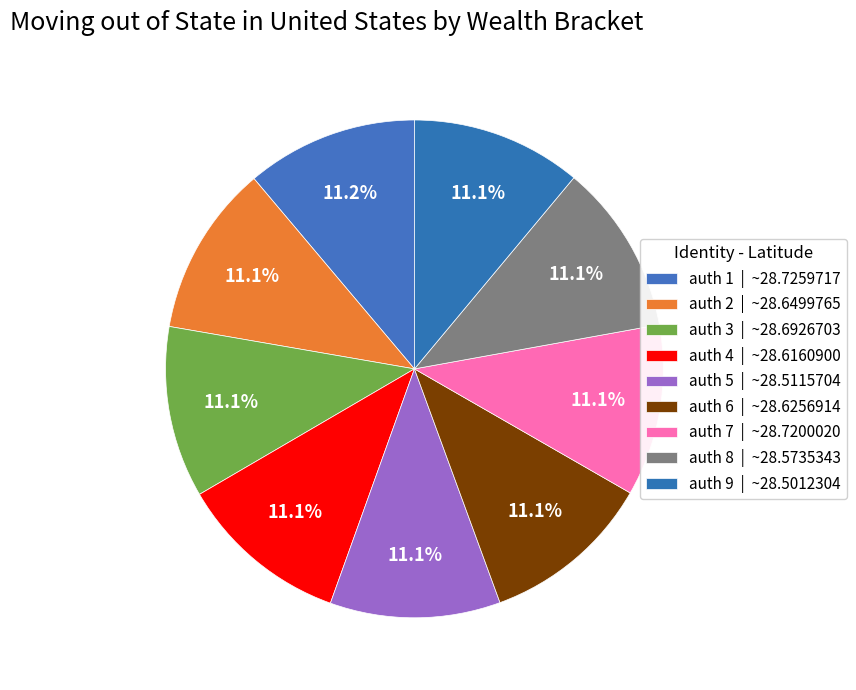

Rank the categories by value from lowest to highest.

auth 9, auth 5, auth 8, auth 4, auth 6, auth 2, auth 3, auth 7, auth 1